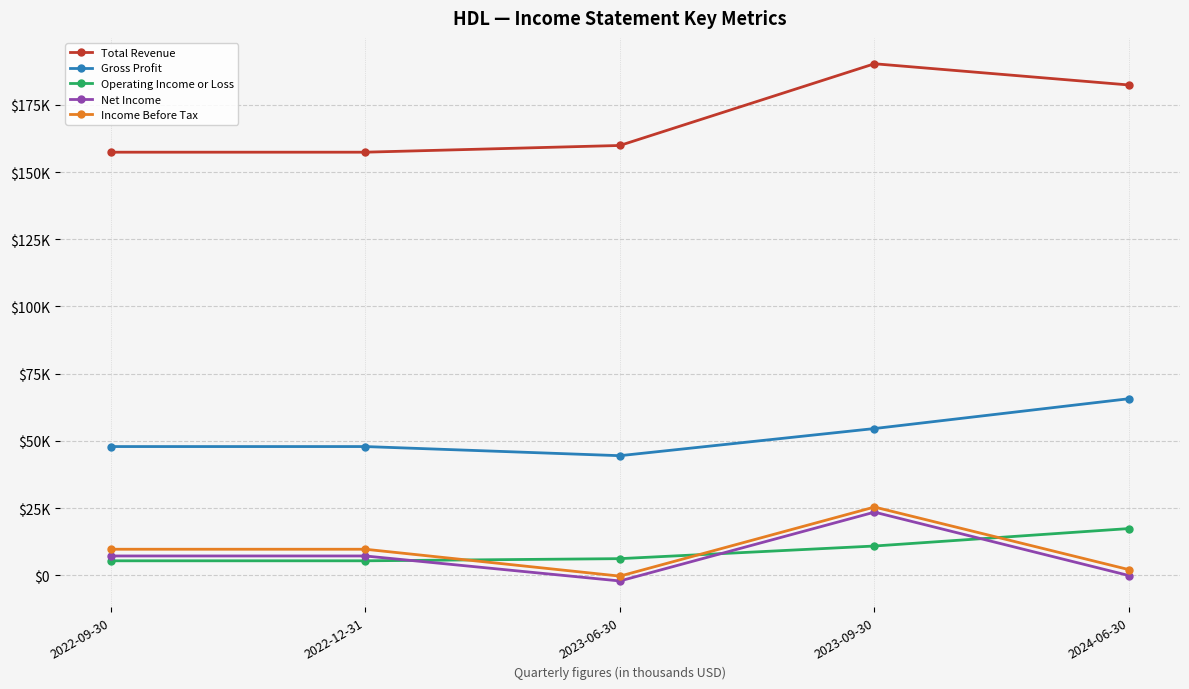

What are all the series names shown in the legend?

Total Revenue, Gross Profit, Operating Income or Loss, Net Income, Income Before Tax